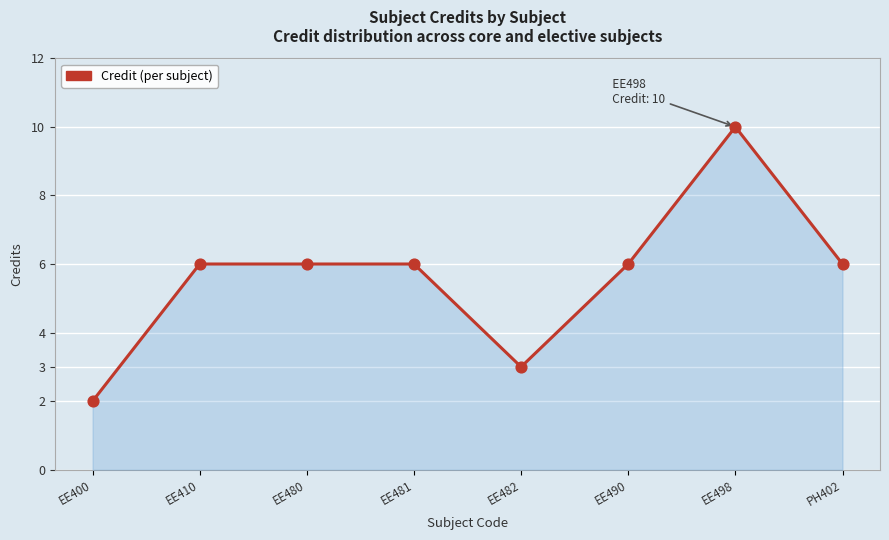

Which has a higher value, EE481 or EE498?

EE498